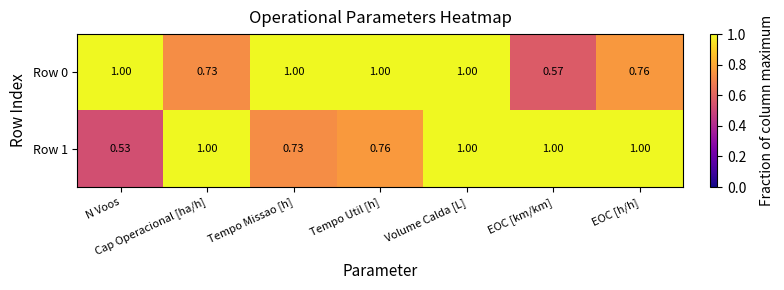

At which category does the chart reach its minimum across all series?

N Voos